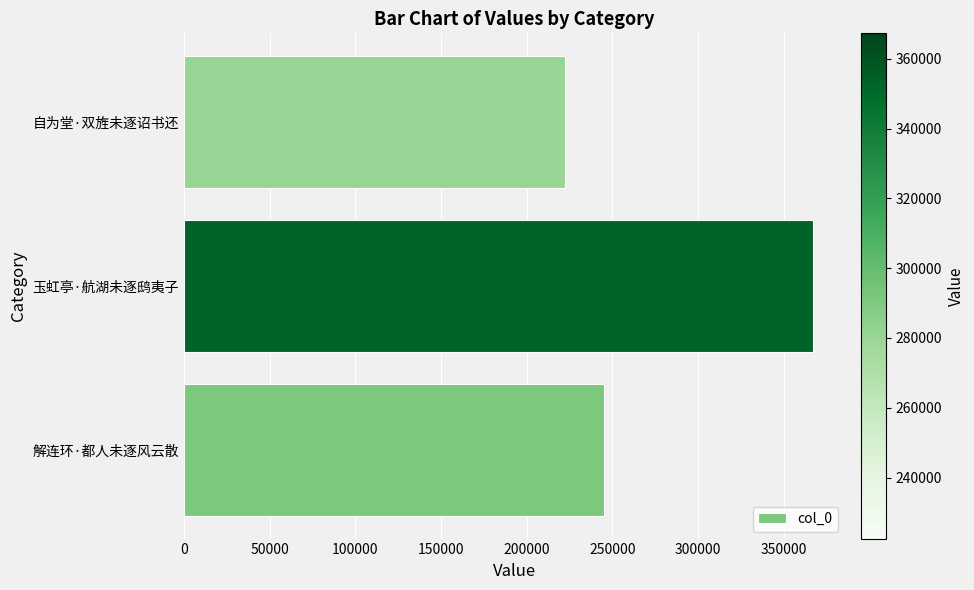

List the labels in order of value, smallest first.

自为堂·双旌未逐诏书还, 解连环·都人未逐风云散, 玉虹亭·航湖未逐鸱夷子